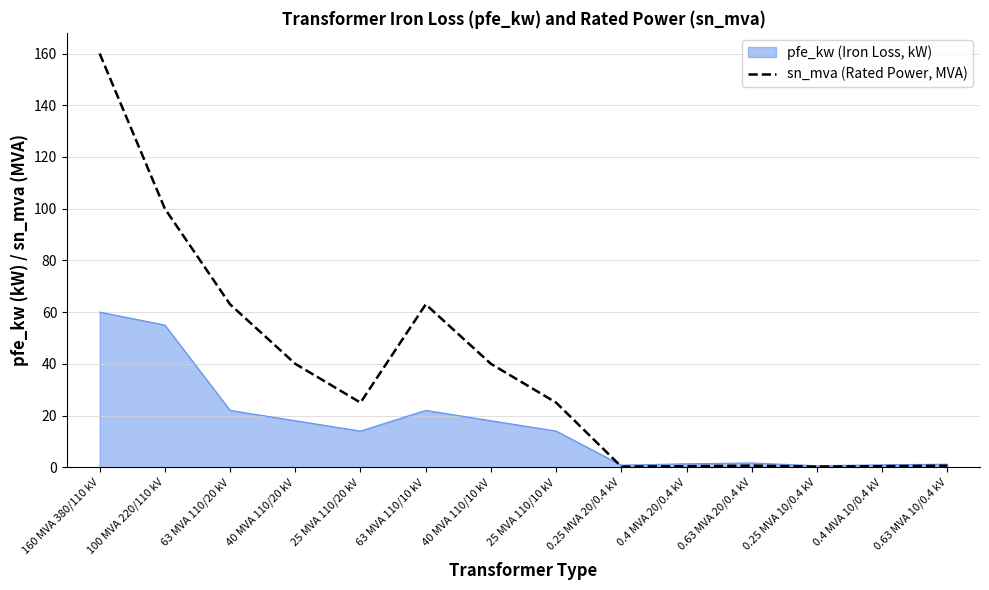

Between 100 MVA 220/110 kV and 25 MVA 110/20 kV, which series saw the biggest shift?

sn_mva (Rated Power, MVA)